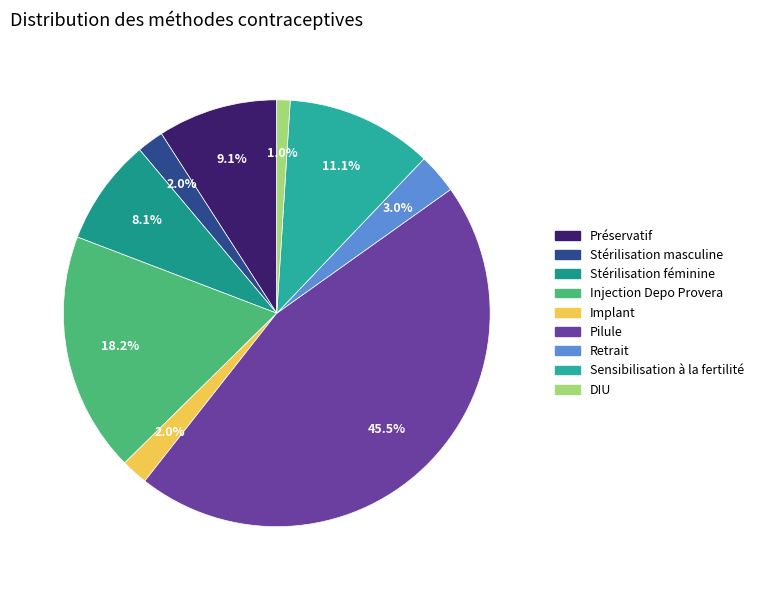

Is the sum of Stérilisation masculine and Injection Depo Provera greater than half?

No